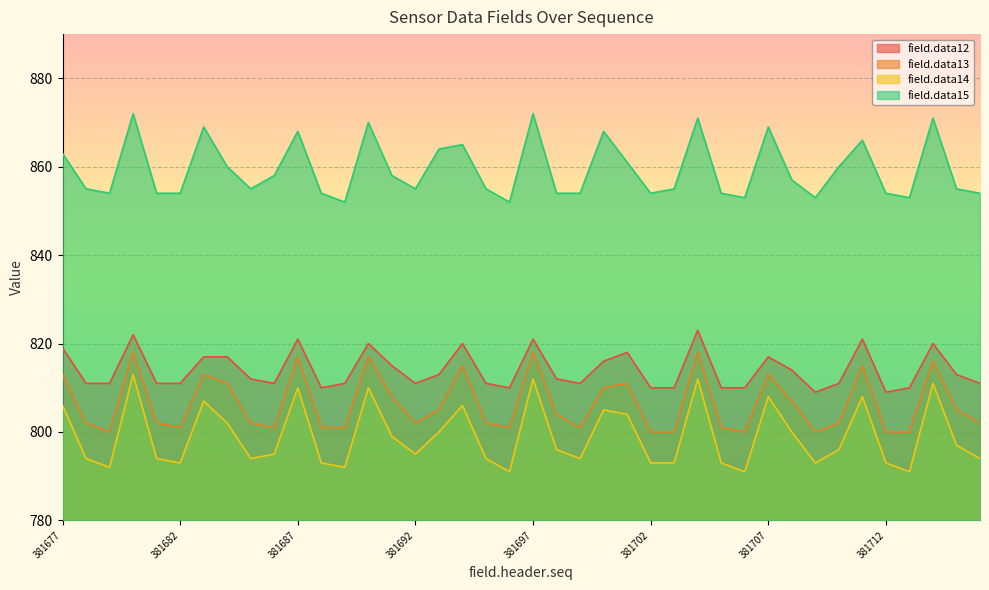

True or false: field.data15 and field.data12 intersect in this chart.

False